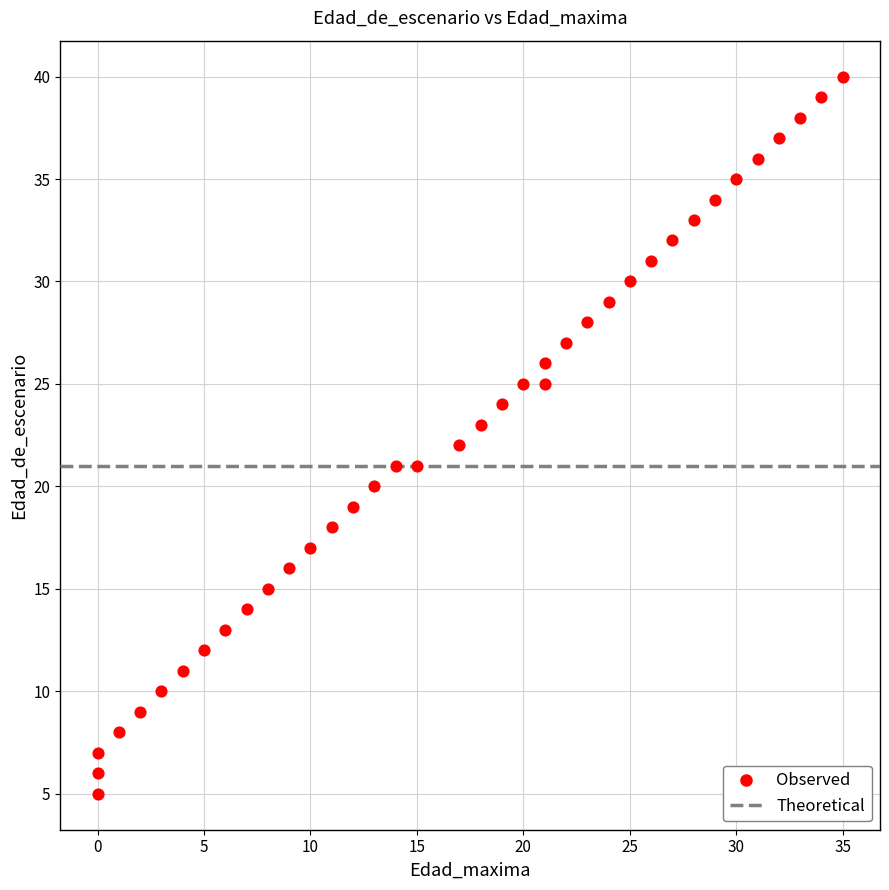

What is the range of Y values (max minus min)?

35